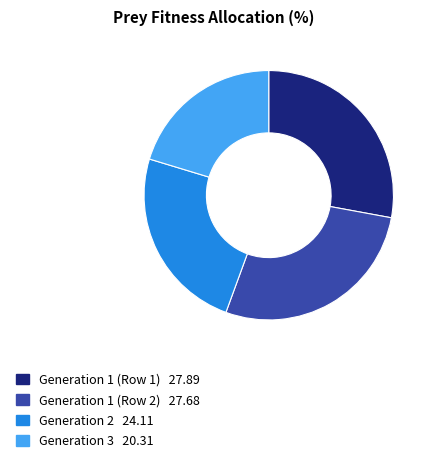

Combined, do Generation 2 and Generation 3 account for over 50%?

No